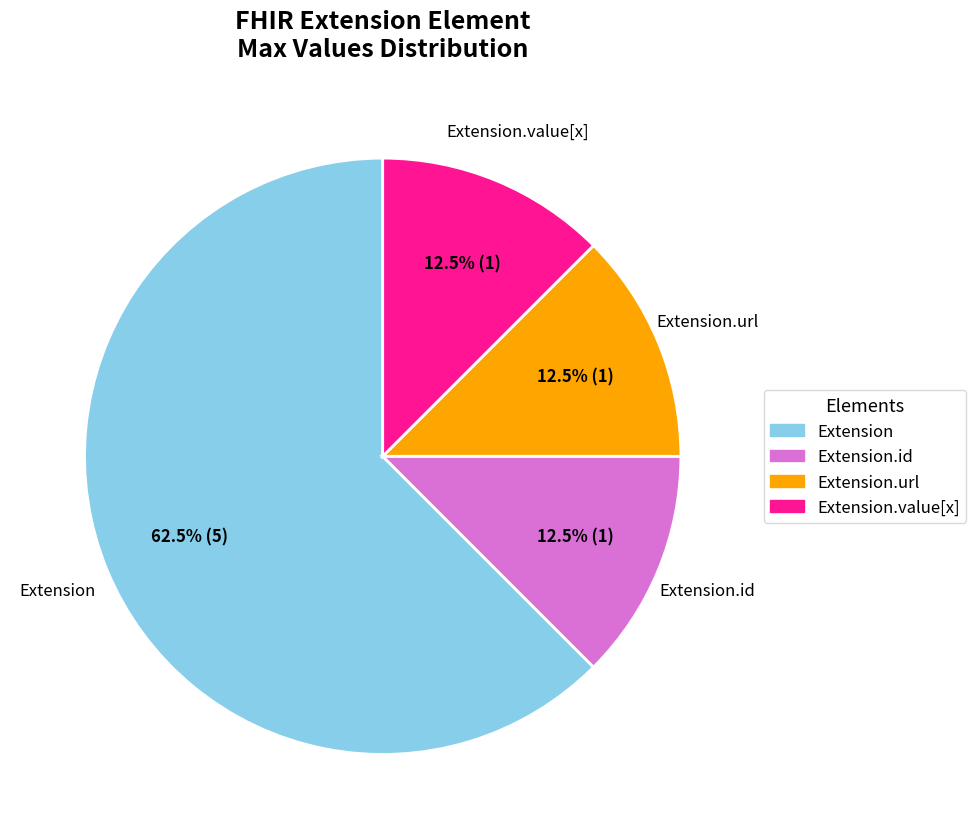

Which slice represents more than half of the pie?

Extension